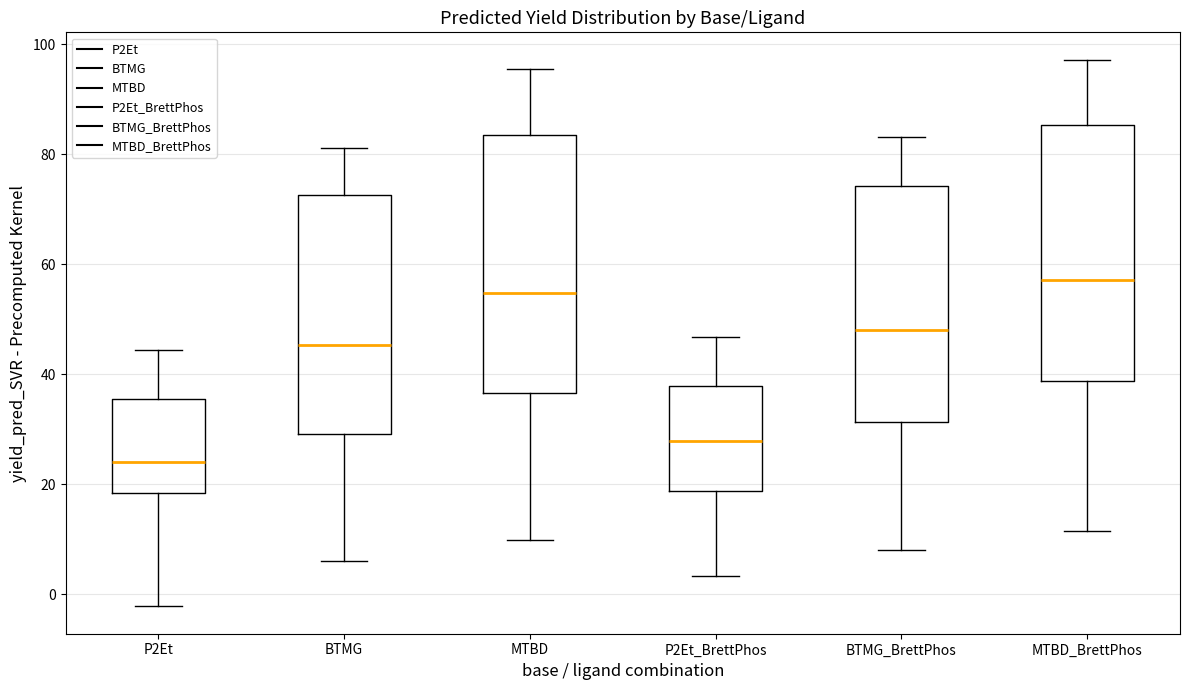

Which box has the highest median line?

MTBD_BrettPhos